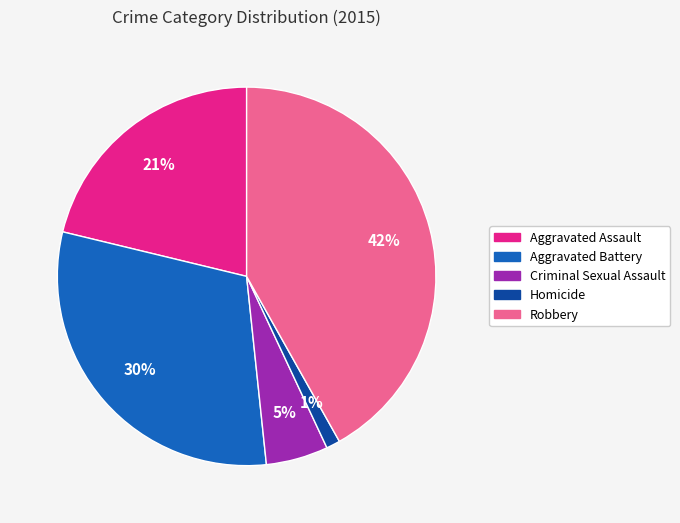

Rank the categories by value from highest to lowest.

Robbery, Aggravated Battery, Aggravated Assault, Criminal Sexual Assault, Homicide